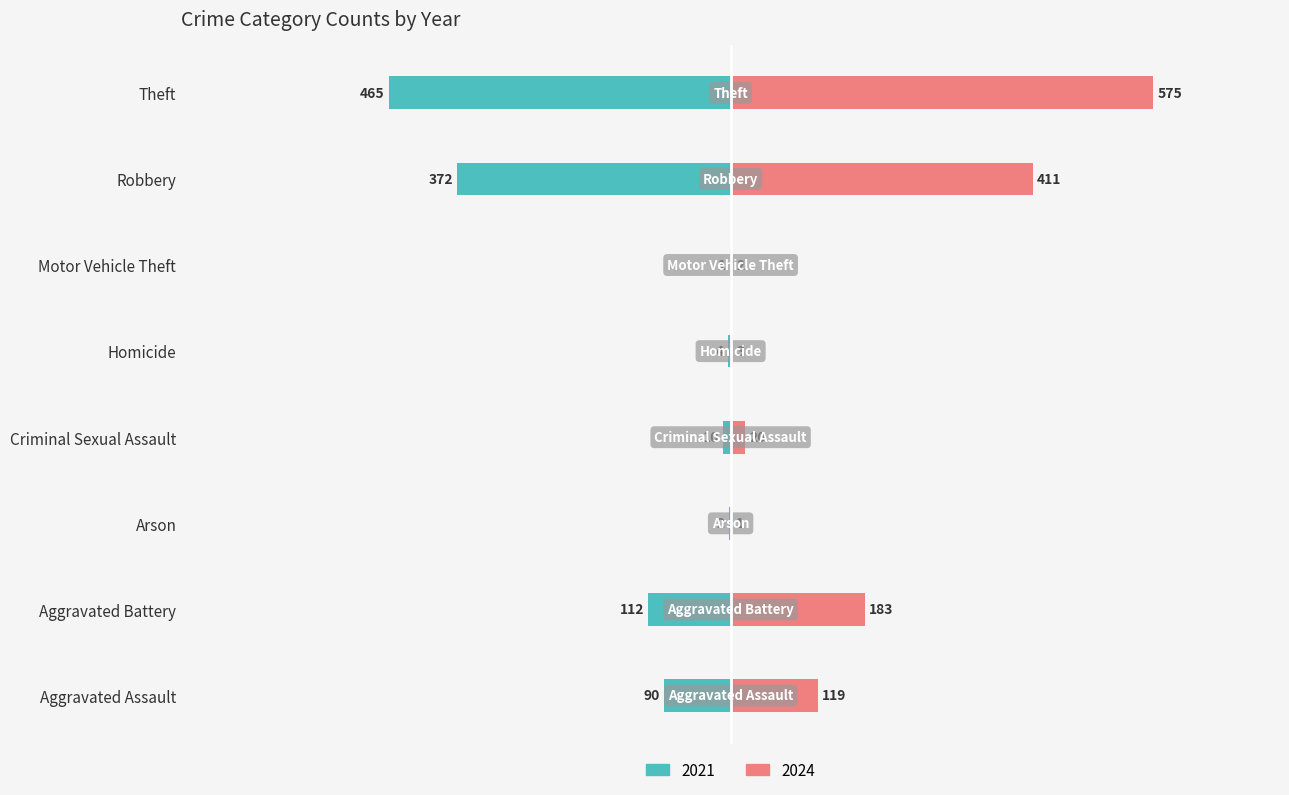

What is the minimum value shown in the chart?

-465